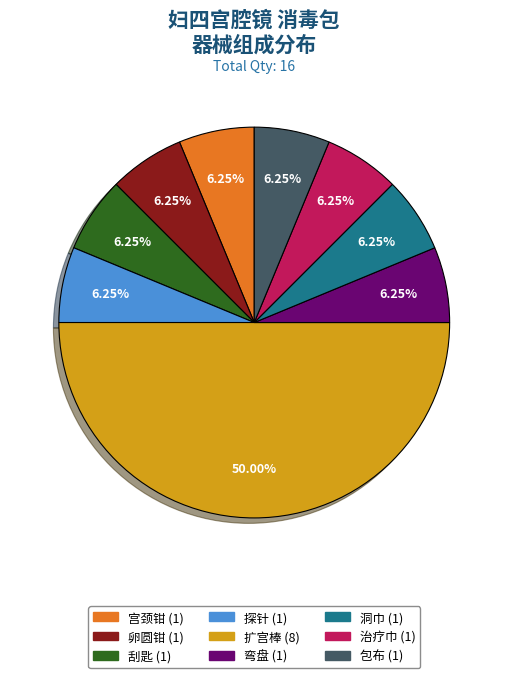

What is the total percentage of 包布 and 洞巾?

12.5%